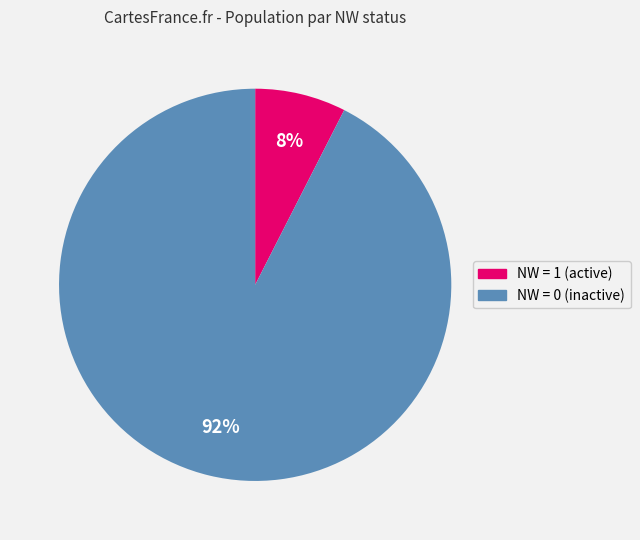

Is there a majority slice in this chart?

Yes